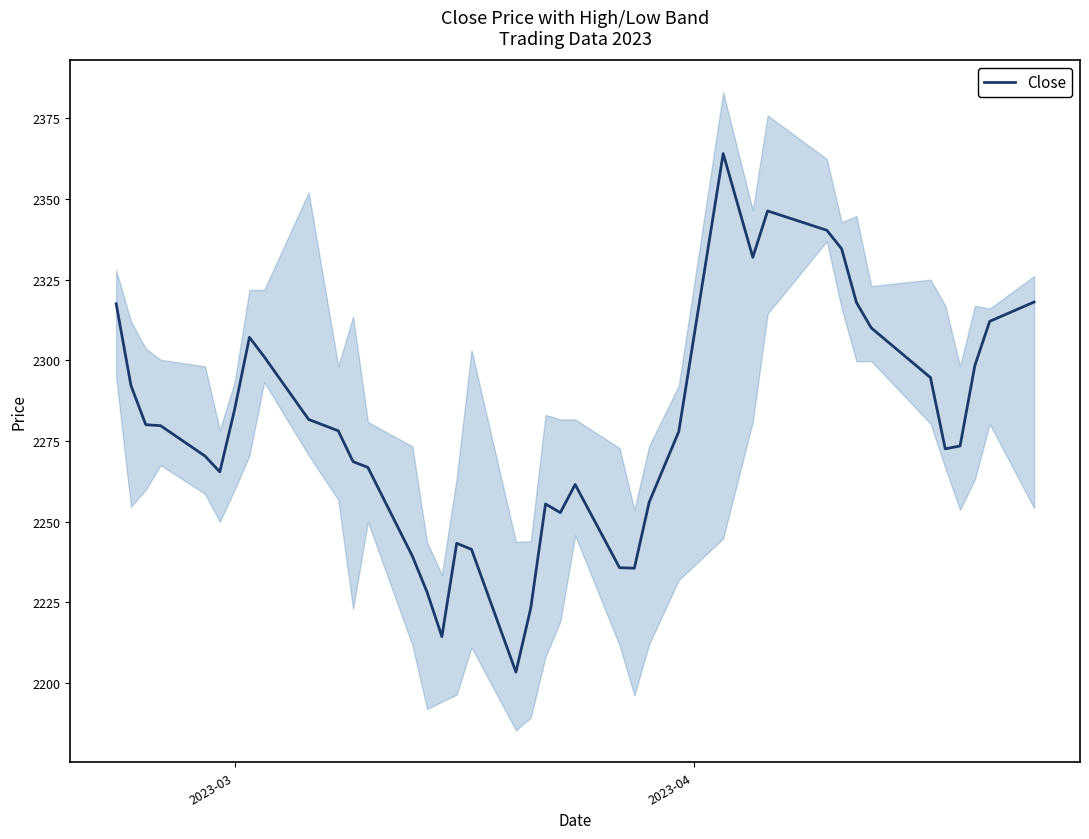

What is the minimum value for Close?

2203.3